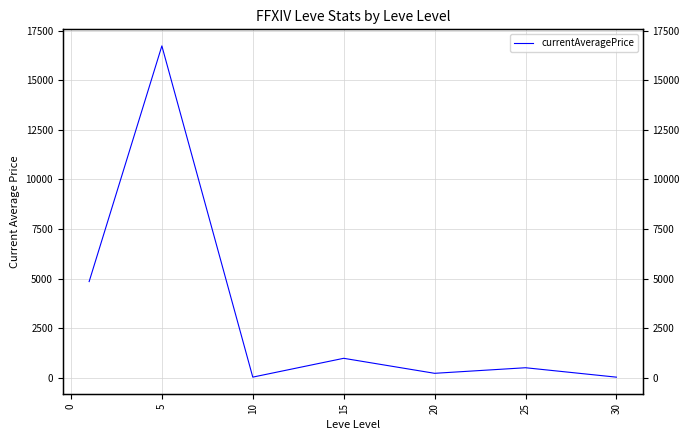

True or false: the data shows 351 at 20.

False